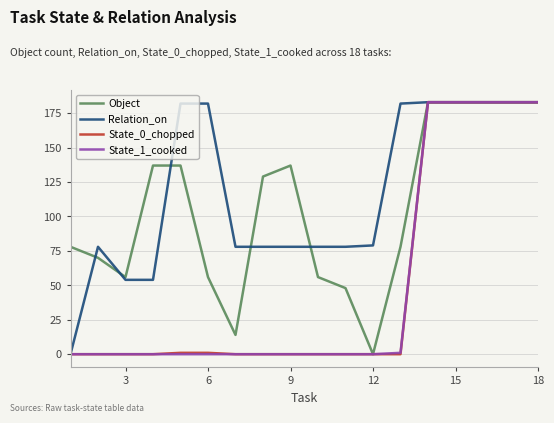

What is the maximum value for Object?

183